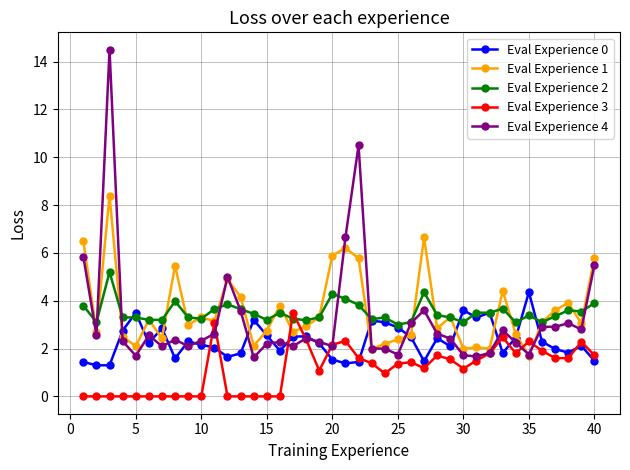

How many lines are shown in the chart?

5